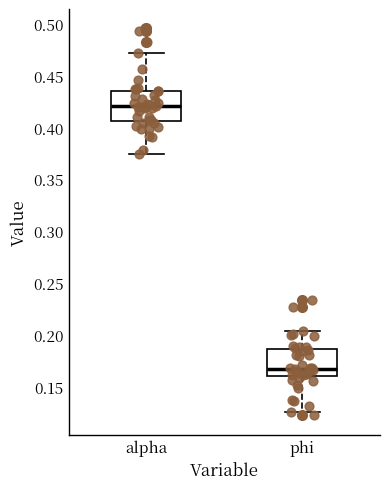

Reading left to right, read every box against the y-axis: the position of its median line, the range the box covers, and the ends of its whiskers. The values are not printed on the chart, so give them approximately, as read against the axis.

alpha: median 0.420, box 0.405 to 0.435, whiskers 0.375 to 0.470
phi: median 0.165, box 0.160 to 0.185, whiskers 0.125 to 0.205